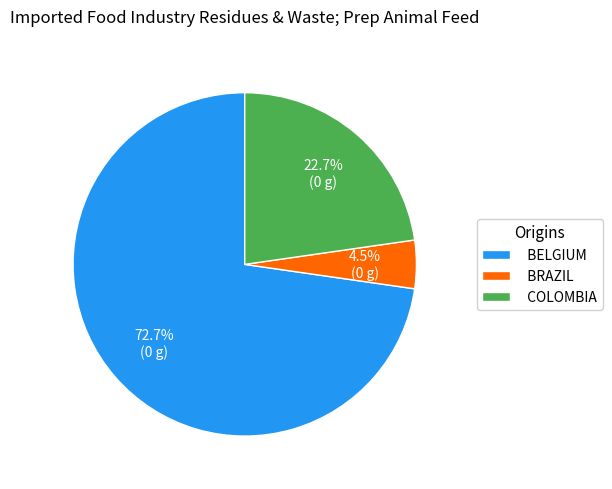

Between BELGIUM and COLOMBIA, which is larger?

BELGIUM